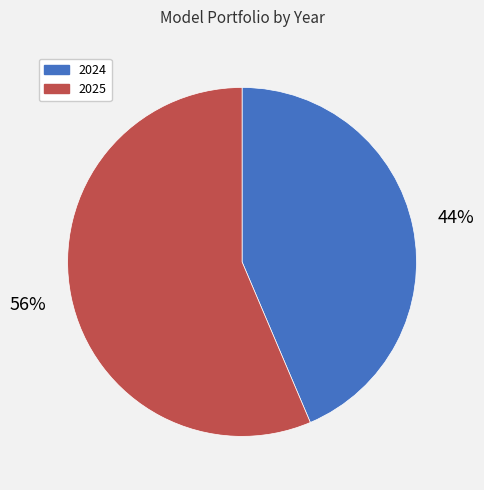

To the nearest percent, what is the combined percentage of 2024 and 2025?

100%